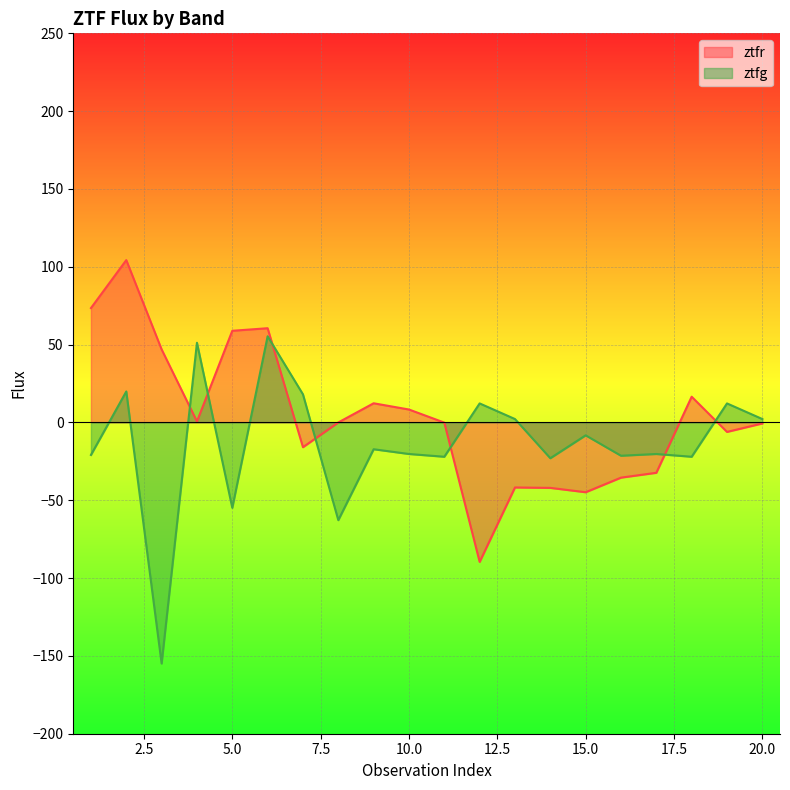

What is the value of the ztfg point at the 1st from the left?

-20.9